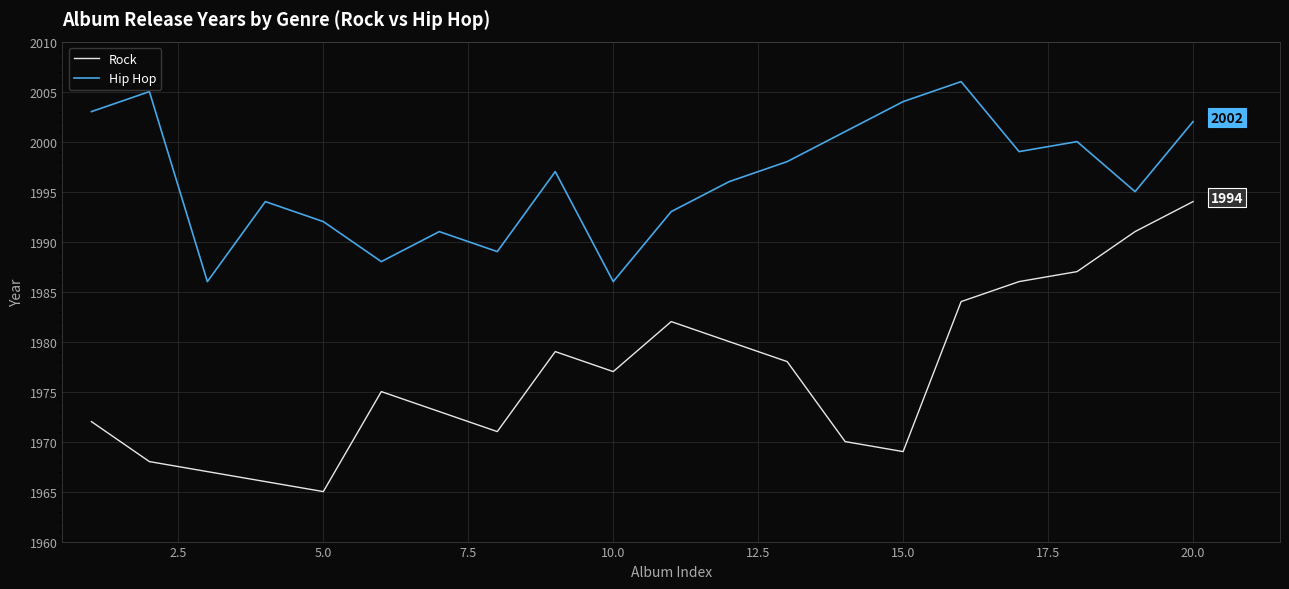

Rank the series by their average value, from highest to lowest.

Hip Hop, Rock